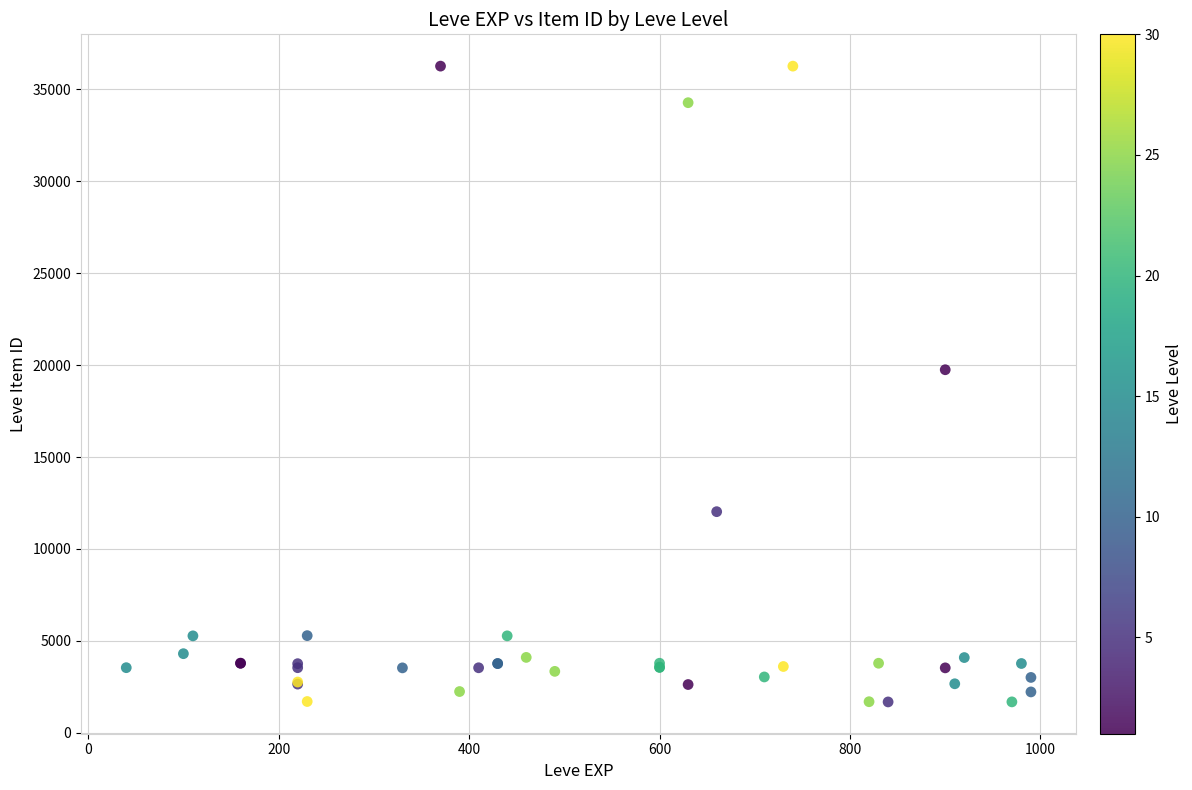

What Y value in the scatter plot is closest to 18967?

19744